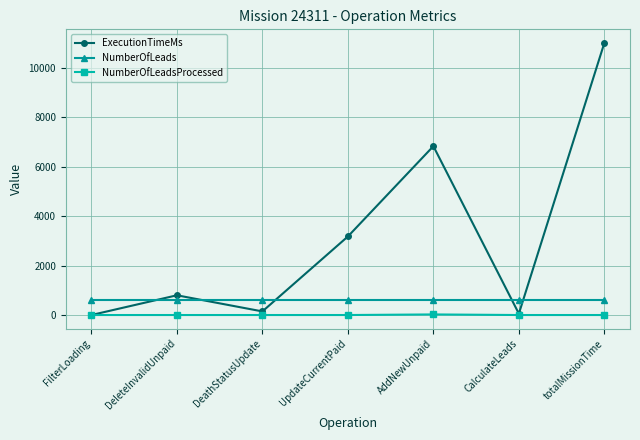

True or false: ExecutionTimeMs has more than 2 interior local peaks.

False